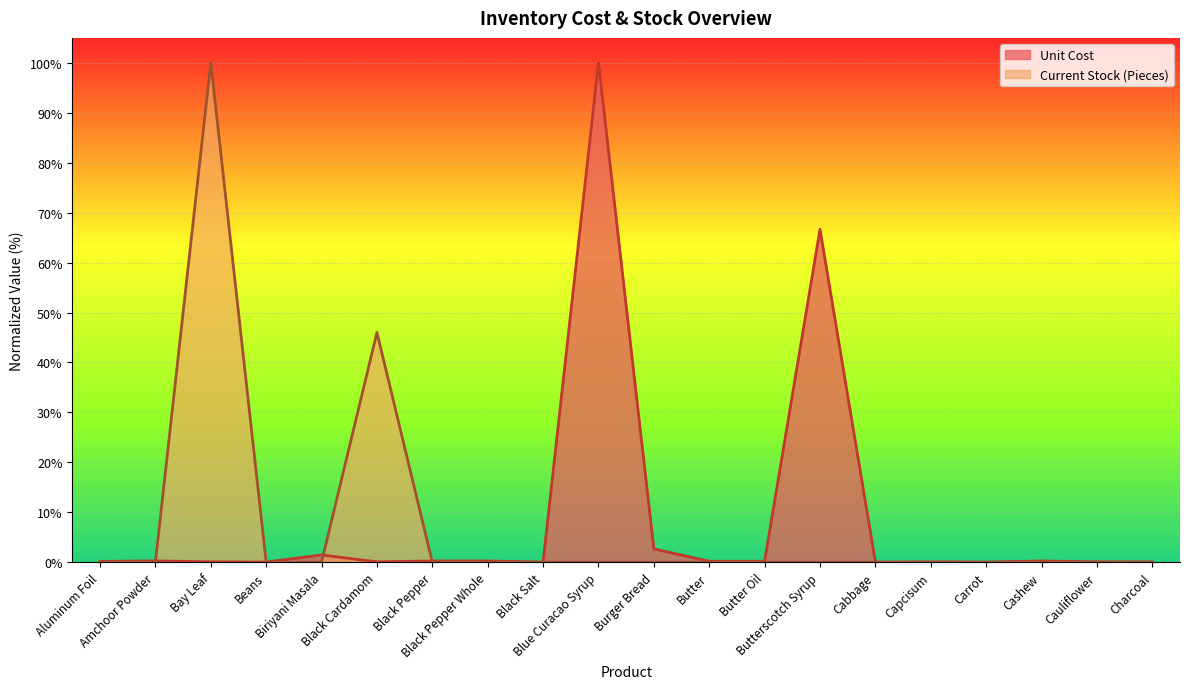

True or false: Current Stock (Pieces) has a value of 0.0 at Black Pepper Whole.

True